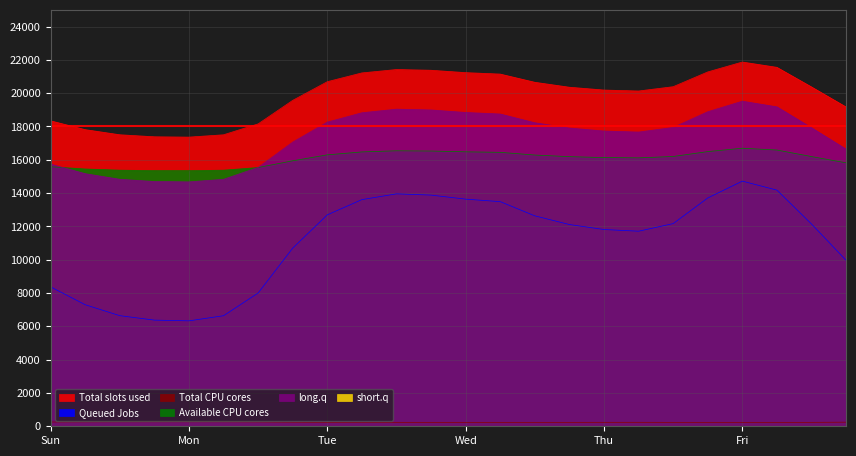

How many lines are shown in the chart?

5